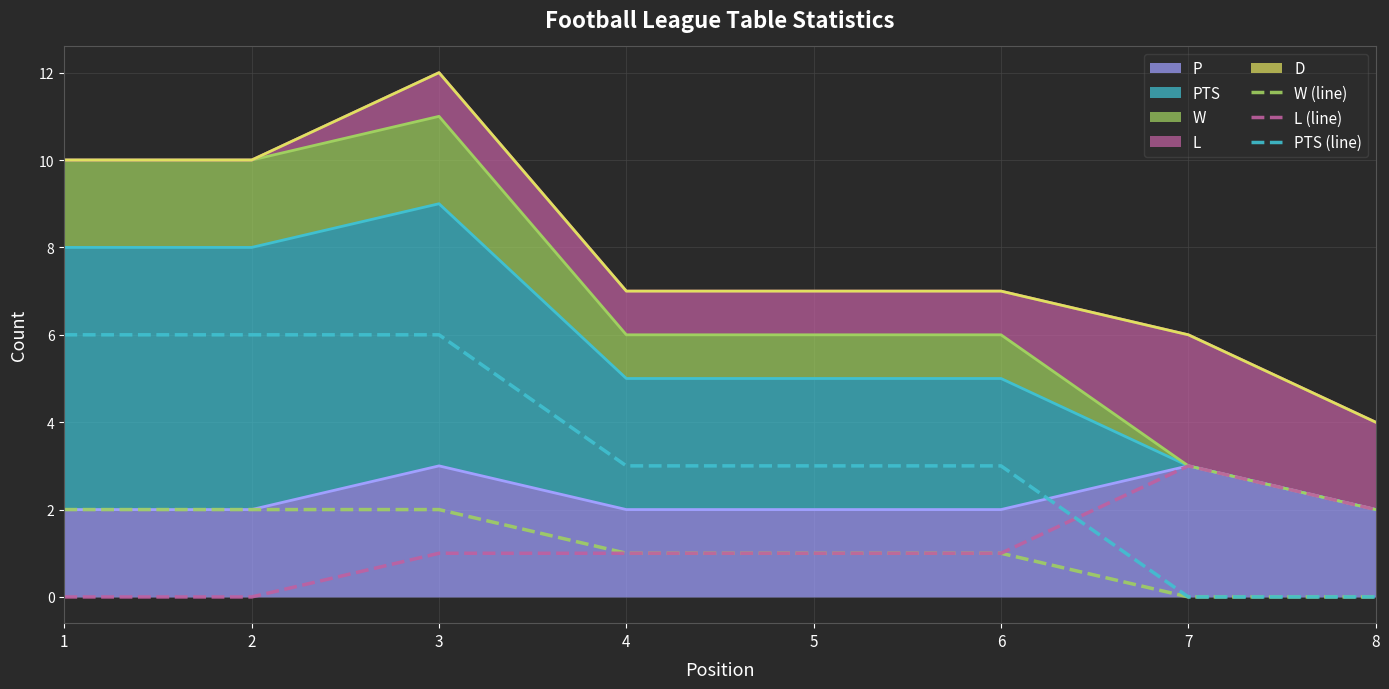

Where is PTS (line) nearest to the value 3?

4